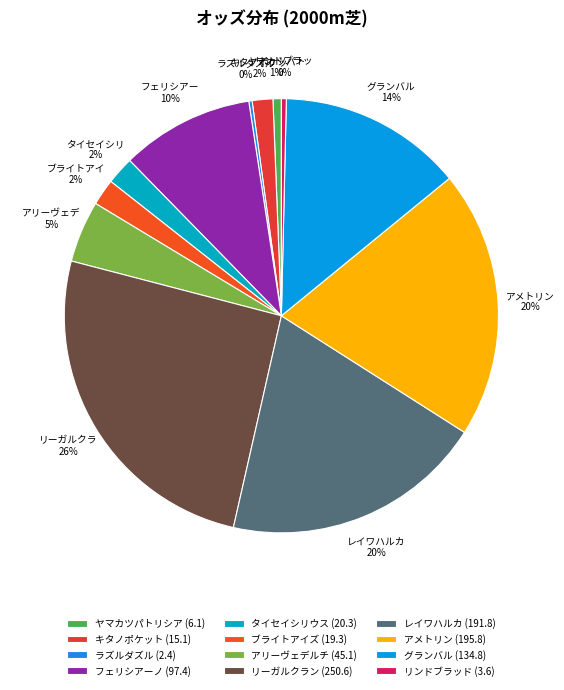

Does リンドブラッド represent more than half of the total?

No